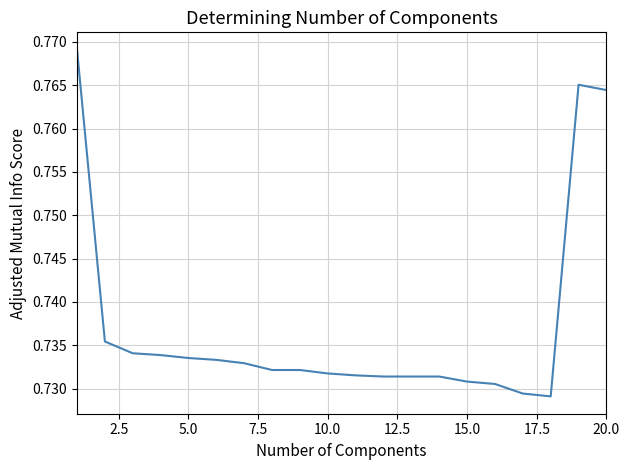

Does the chart have visible grid lines?

Yes